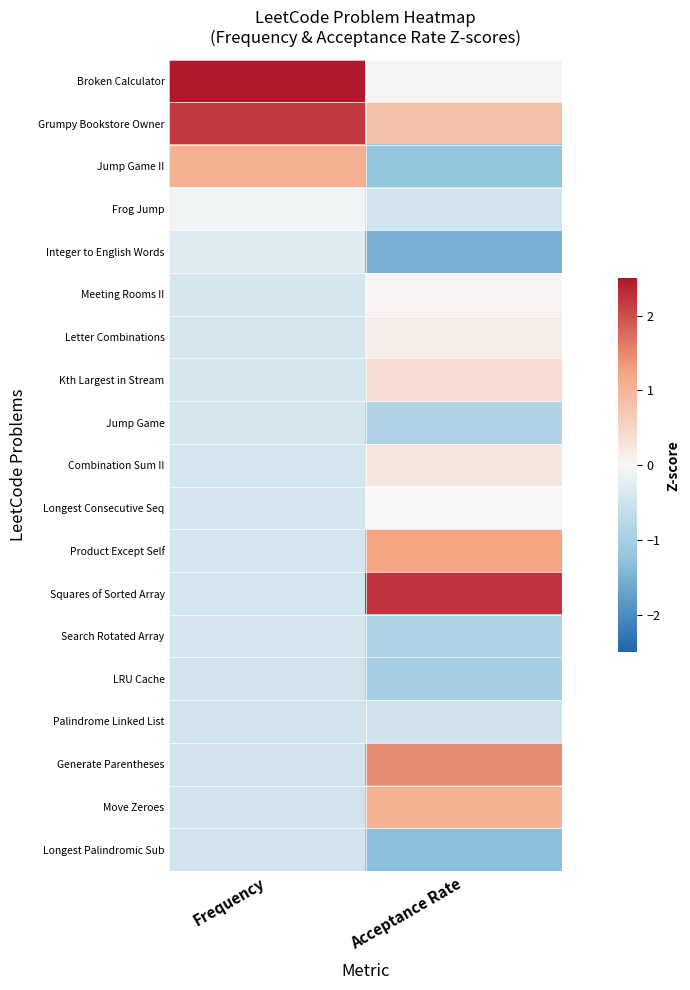

What is the smallest value displayed?

-1.5